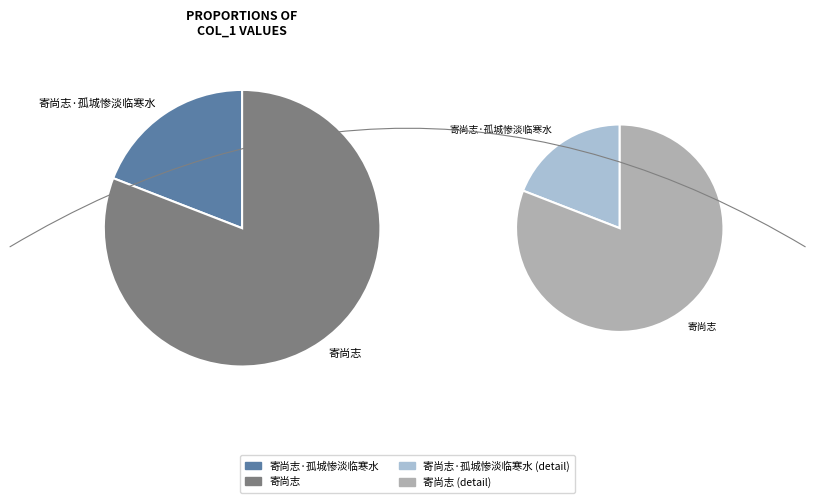

How many segments does this pie chart have?

2